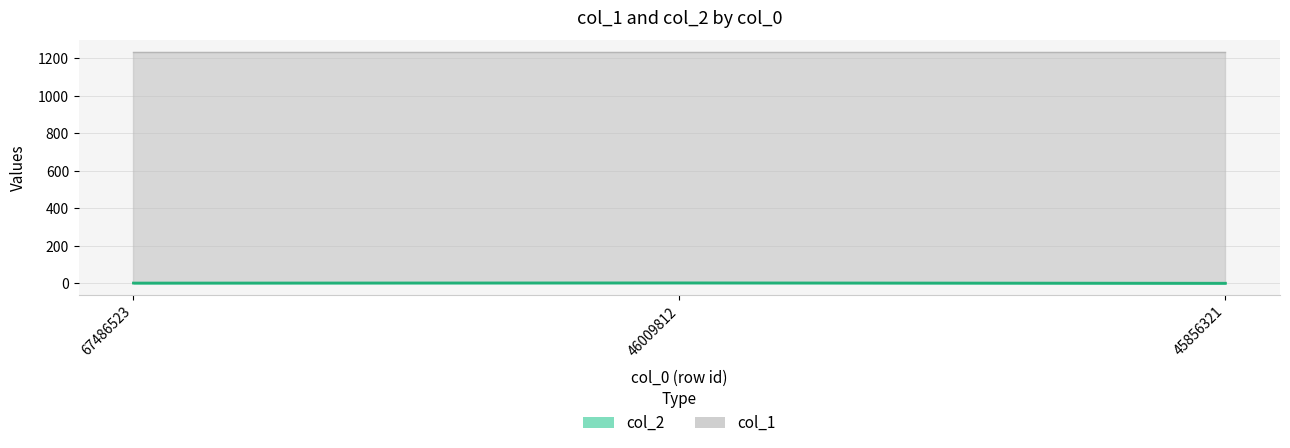

List the labels in order of value, largest first.

46009812, 67486523, 45856321